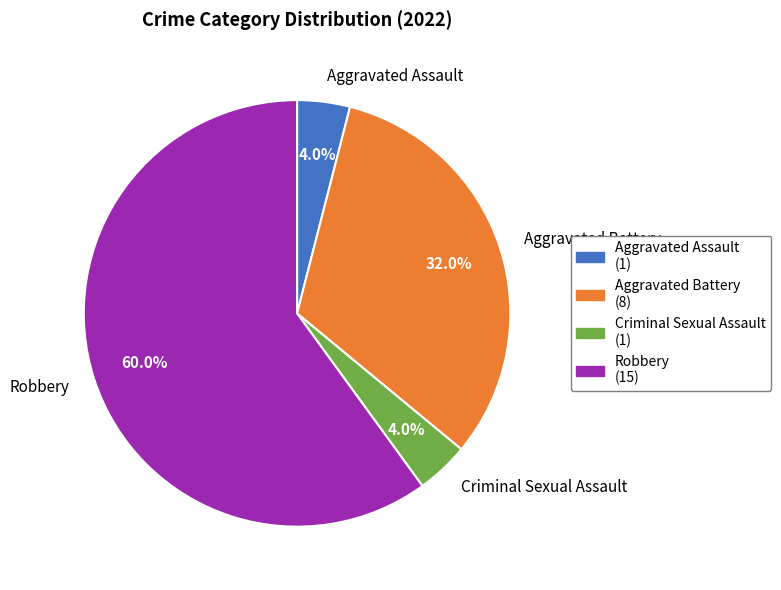

Is there any slice that represents more than half of the pie?

Yes